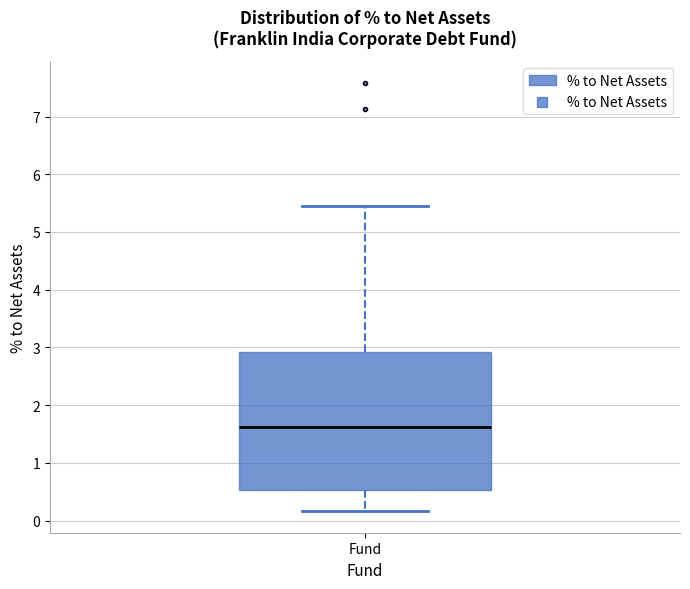

Transcribe this box plot: give where the median line is, the range the box spans, and where the two whiskers end, as read against the y-axis. The values are not printed on the chart, so give them approximately, as read against the axis.

median 1.6, box 0.5 to 2.9, whiskers 0.2 to 5.5